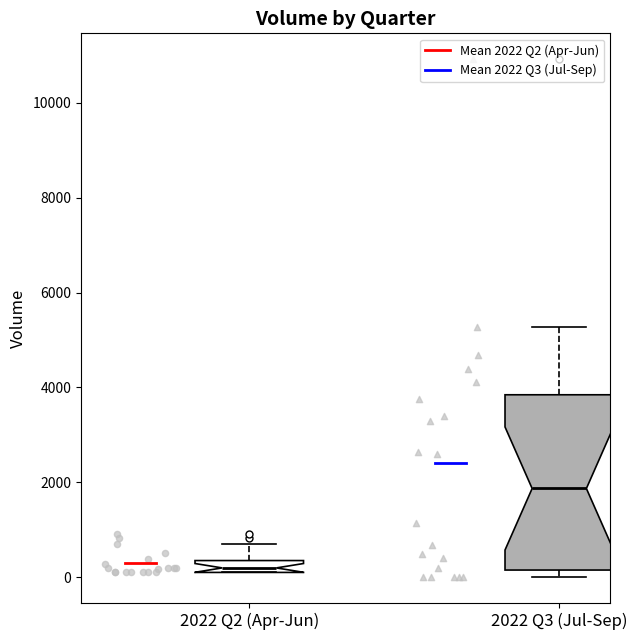

Which box has the lowest median line?

2022 Q2 (Apr-Jun)